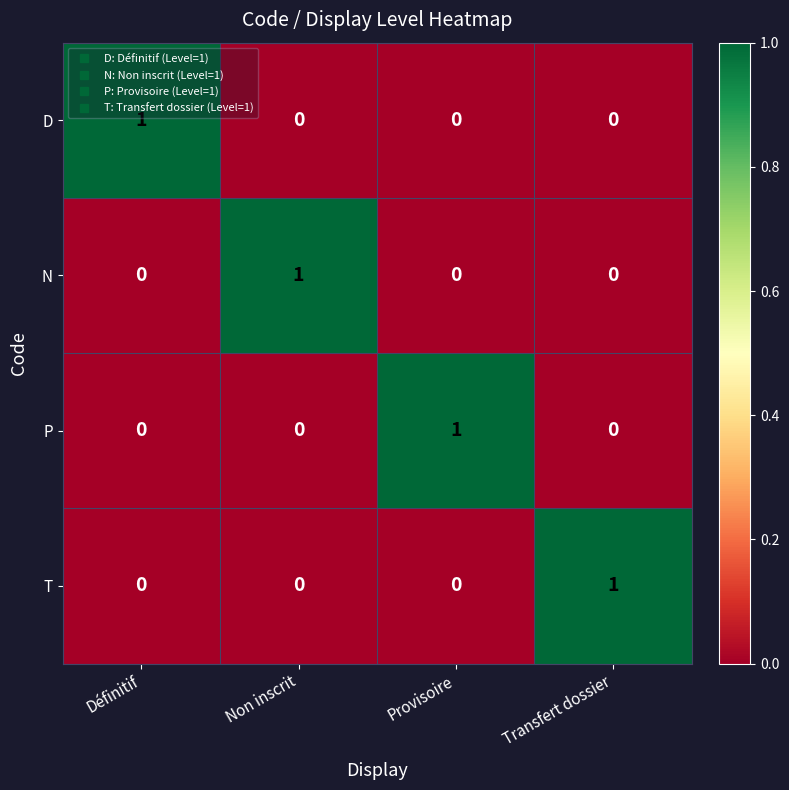

Is it true that T equals 1 at Transfert dossier?

True